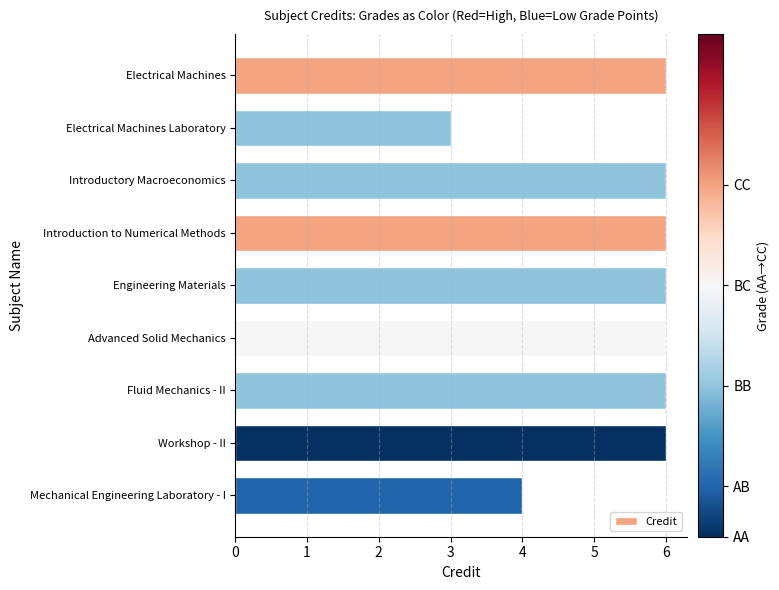

How many data points are less than 6?

2